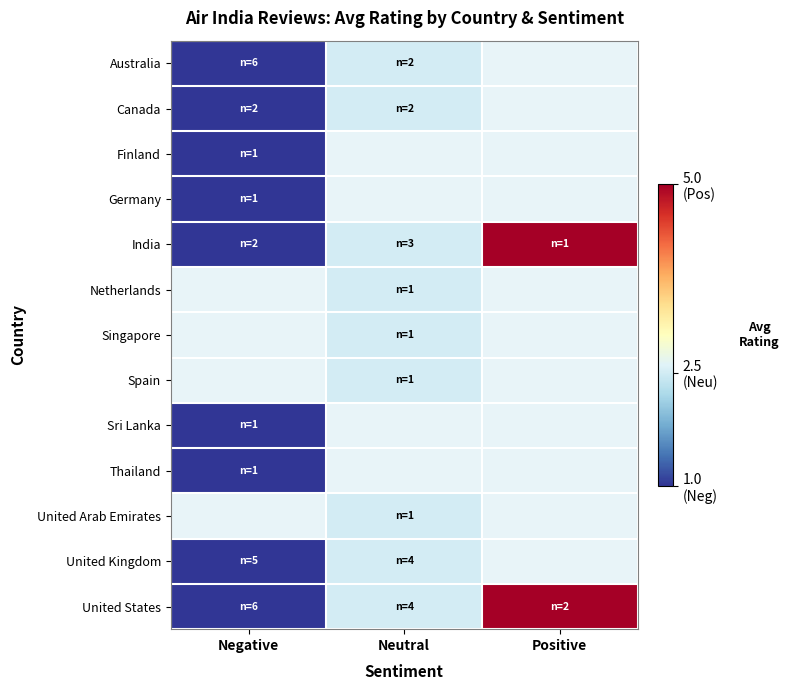

Rank the series by their maximum value, from lowest to highest.

Finland, Germany, Australia, Canada, India, Netherlands, Singapore, Spain, Sri Lanka, Thailand, United Arab Emirates, United Kingdom, United States